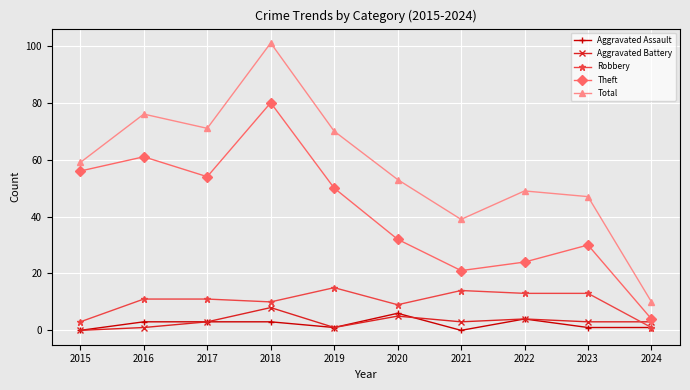

Read the Aggravated Battery value at 2021.

3